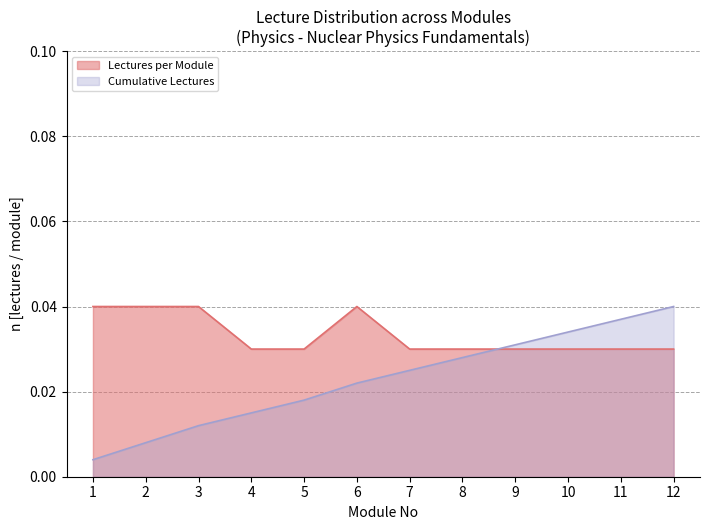

Is the value of Cumulative Lectures at 9 greater than the value of Lectures per Module at 6?

No